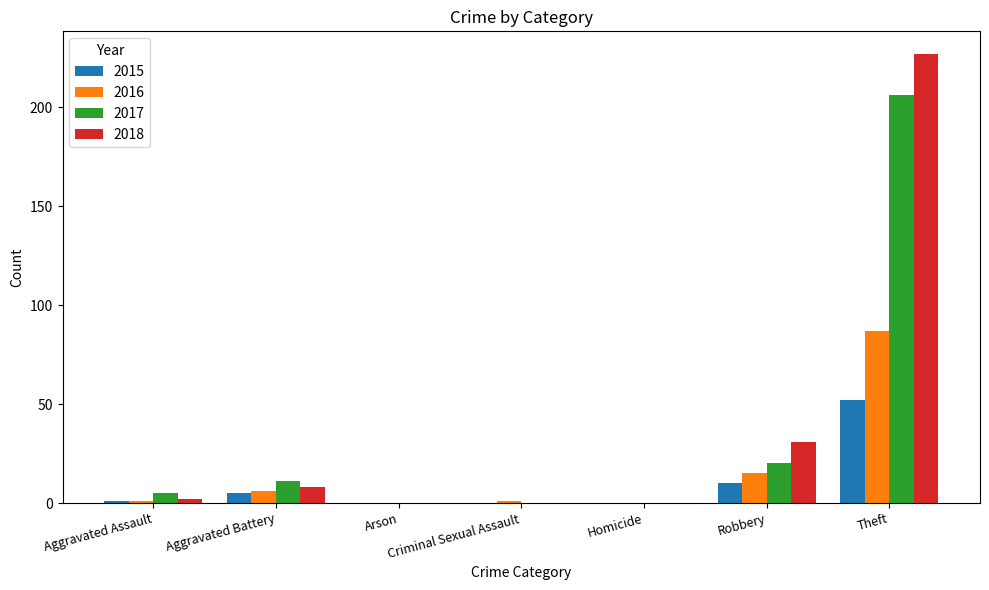

What is the greatest value displayed?

227